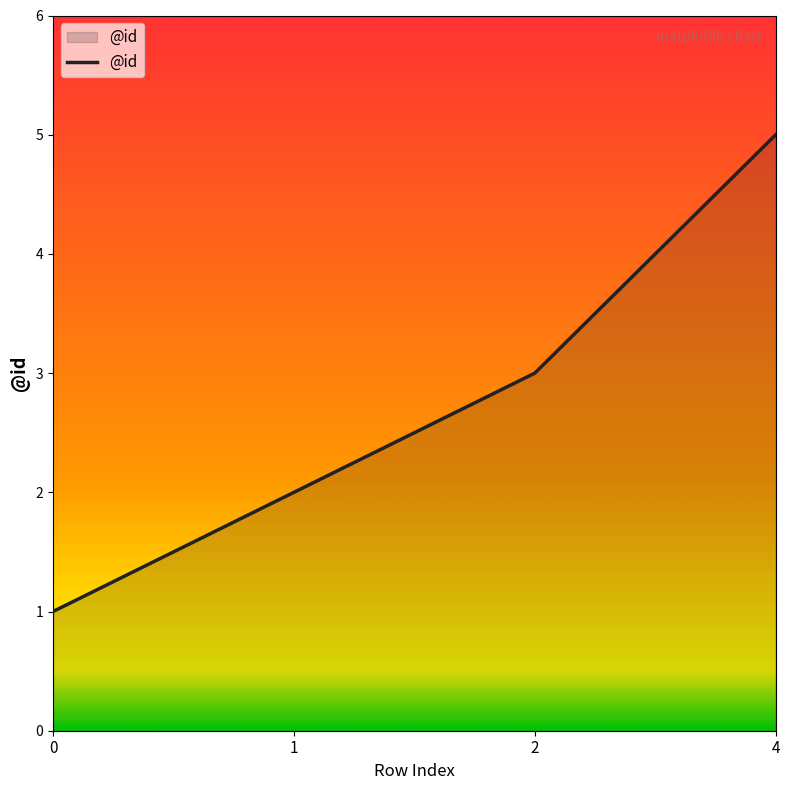

What is the change in value from 0 to 1?

+1